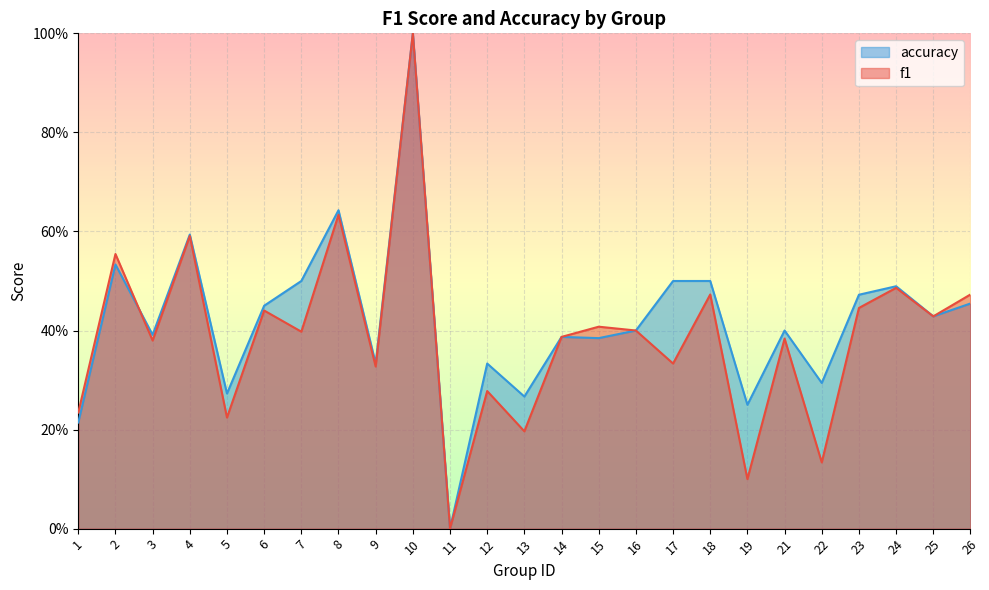

True or false: accuracy has a value of 0.2 at 10.

False